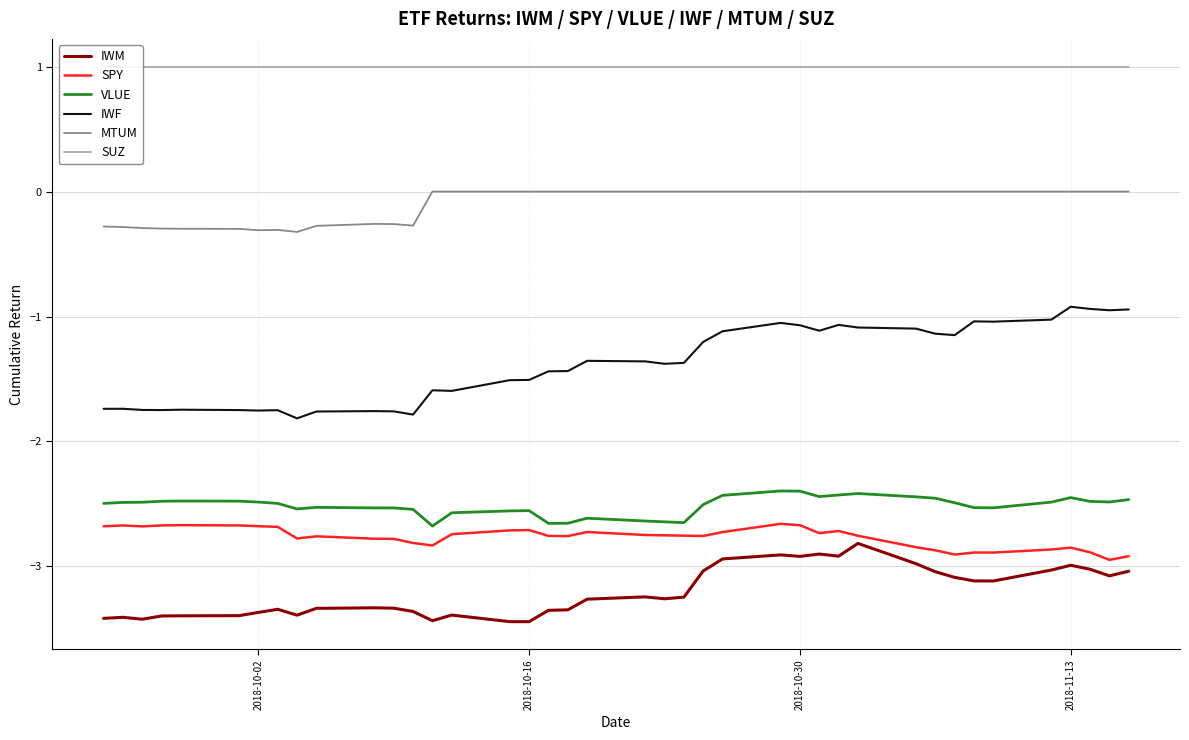

True or false: VLUE and MTUM cross at least once.

False